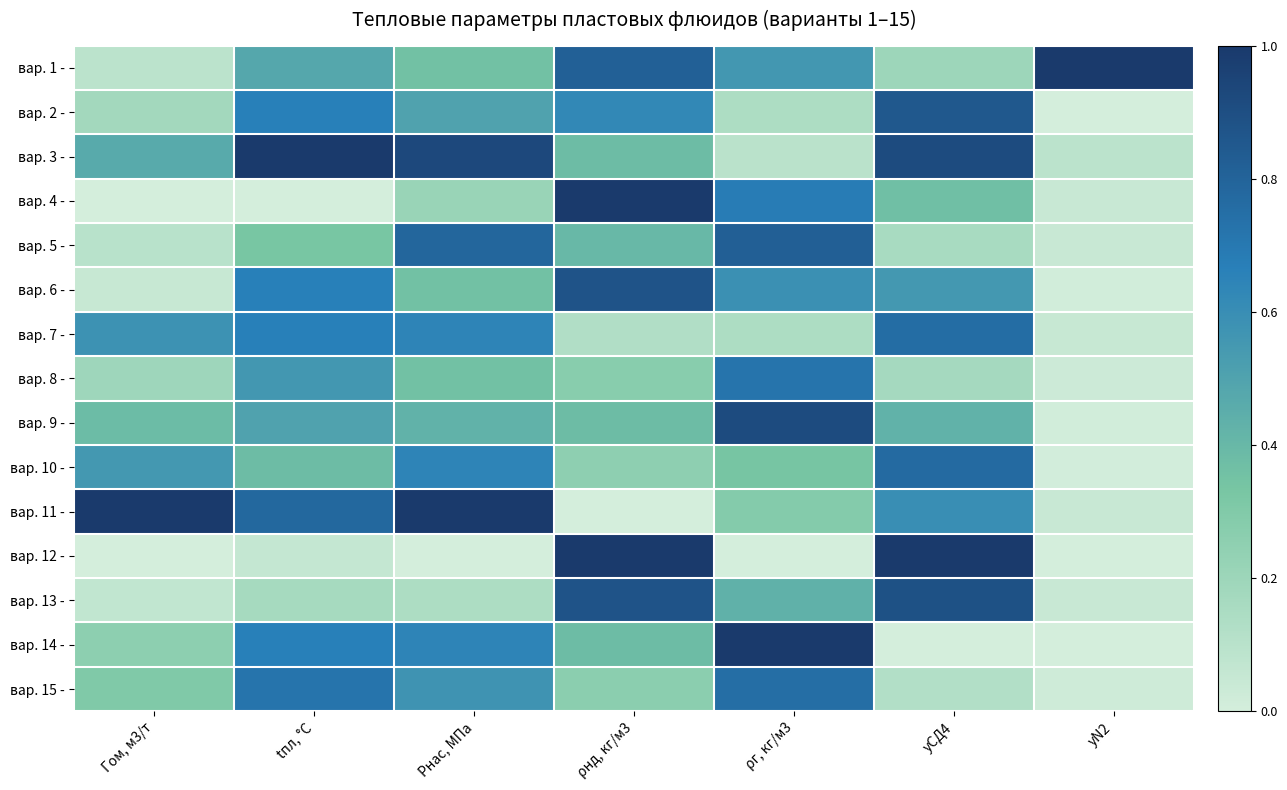

Reading left to right, list all the values displayed in this chart.

вар. 1 -: Гом, м3/т=0.1	tпл, °С=0.5	Рнас, МПа=0.4	ρнд, кг/м3=0.8	ρг, кг/м3=0.6	уСД4=0.2	уN2=1.0
вар. 2 -: Гом, м3/т=0.2	tпл, °С=0.7	Рнас, МПа=0.5	ρнд, кг/м3=0.6	ρг, кг/м3=0.1	уСД4=0.9	уN2=0.0
вар. 3 -: Гом, м3/т=0.5	tпл, °С=1.0	Рнас, МПа=0.9	ρнд, кг/м3=0.4	ρг, кг/м3=0.1	уСД4=0.9	уN2=0.1
вар. 4 -: Гом, м3/т=0.0	tпл, °С=0.0	Рнас, МПа=0.2	ρнд, кг/м3=1.0	ρг, кг/м3=0.7	уСД4=0.4	уN2=0.0
вар. 5 -: Гом, м3/т=0.1	tпл, °С=0.3	Рнас, МПа=0.8	ρнд, кг/м3=0.4	ρг, кг/м3=0.8	уСД4=0.2	уN2=0.0
вар. 6 -: Гом, м3/т=0.0	tпл, °С=0.7	Рнас, МПа=0.4	ρнд, кг/м3=0.9	ρг, кг/м3=0.6	уСД4=0.5	уN2=0.0
вар. 7 -: Гом, м3/т=0.6	tпл, °С=0.7	Рнас, МПа=0.6	ρнд, кг/м3=0.1	ρг, кг/м3=0.1	уСД4=0.8	уN2=0.1
вар. 8 -: Гом, м3/т=0.2	tпл, °С=0.6	Рнас, МПа=0.4	ρнд, кг/м3=0.3	ρг, кг/м3=0.7	уСД4=0.2	уN2=0.0
вар. 9 -: Гом, м3/т=0.4	tпл, °С=0.5	Рнас, МПа=0.4	ρнд, кг/м3=0.4	ρг, кг/м3=0.9	уСД4=0.4	уN2=0.0
вар. 10 -: Гом, м3/т=0.6	tпл, °С=0.4	Рнас, МПа=0.6	ρнд, кг/м3=0.2	ρг, кг/м3=0.3	уСД4=0.8	уN2=0.0
вар. 11 -: Гом, м3/т=1.0	tпл, °С=0.8	Рнас, МПа=1.0	ρнд, кг/м3=0.0	ρг, кг/м3=0.3	уСД4=0.6	уN2=0.0
вар. 12 -: Гом, м3/т=0.0	tпл, °С=0.1	Рнас, МПа=0.0	ρнд, кг/м3=1.0	ρг, кг/м3=0.0	уСД4=1.0	уN2=0.0
вар. 13 -: Гом, м3/т=0.1	tпл, °С=0.2	Рнас, МПа=0.1	ρнд, кг/м3=0.9	ρг, кг/м3=0.4	уСД4=0.9	уN2=0.0
вар. 14 -: Гом, м3/т=0.3	tпл, °С=0.7	Рнас, МПа=0.6	ρнд, кг/м3=0.4	ρг, кг/м3=1.0	уСД4=0.0	уN2=0.0
вар. 15 -: Гом, м3/т=0.3	tпл, °С=0.7	Рнас, МПа=0.6	ρнд, кг/м3=0.3	ρг, кг/м3=0.7	уСД4=0.1	уN2=0.0